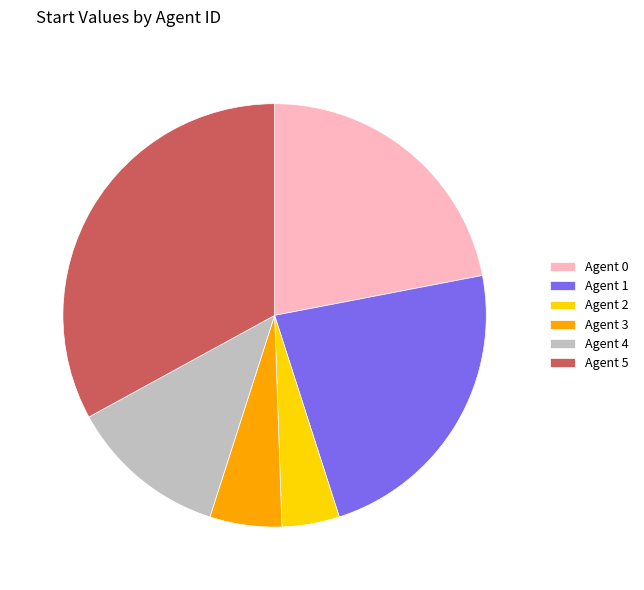

Which slice is the largest?

Agent 5